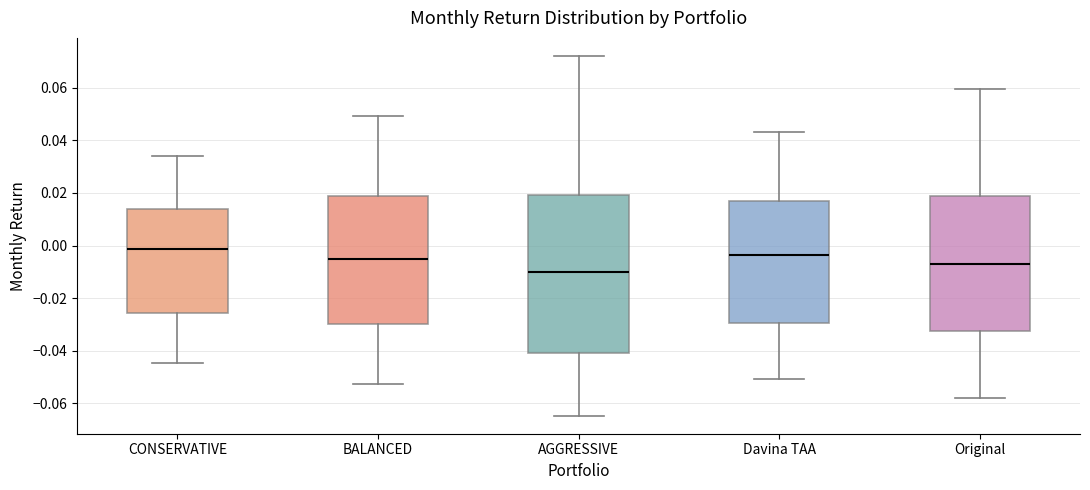

Reading left to right, transcribe this box plot: for each box, give where its median line is, the range the box spans, and where its two whiskers end, as read against the y-axis. The values are not printed on the chart, so give them approximately, as read against the axis.

CONSERVATIVE: median -0.002, box -0.026 to 0.014, whiskers -0.044 to 0.034
BALANCED: median -0.004, box -0.030 to 0.018, whiskers -0.052 to 0.050
AGGRESSIVE: median -0.010, box -0.040 to 0.020, whiskers -0.064 to 0.072
Davina TAA: median -0.004, box -0.030 to 0.016, whiskers -0.050 to 0.044
Original: median -0.008, box -0.032 to 0.018, whiskers -0.058 to 0.060